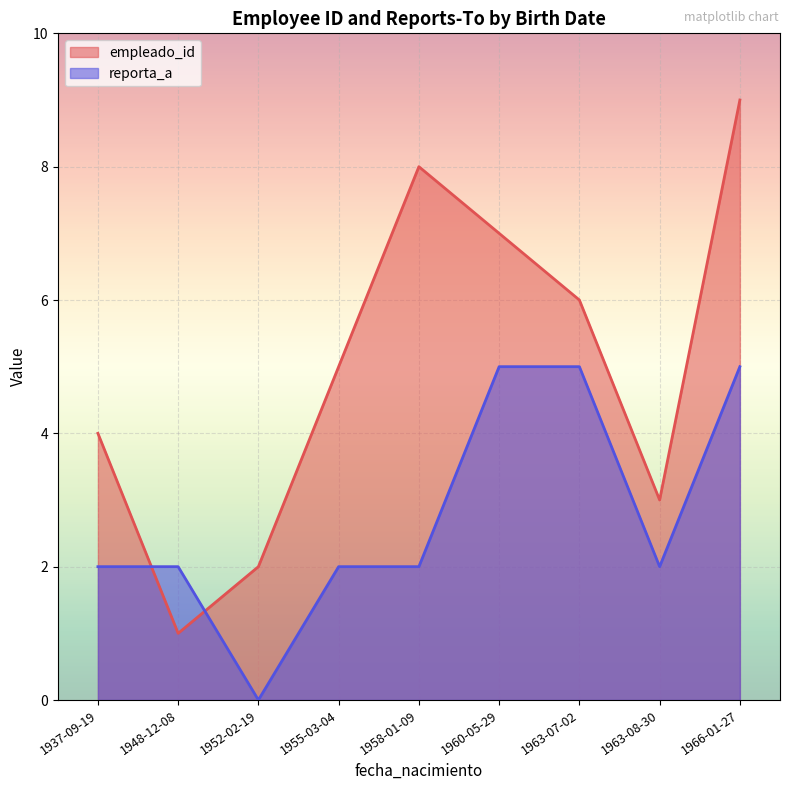

Is the value of empleado_id at 1963-08-30 greater than the value of reporta_a at 1937-09-19?

Yes